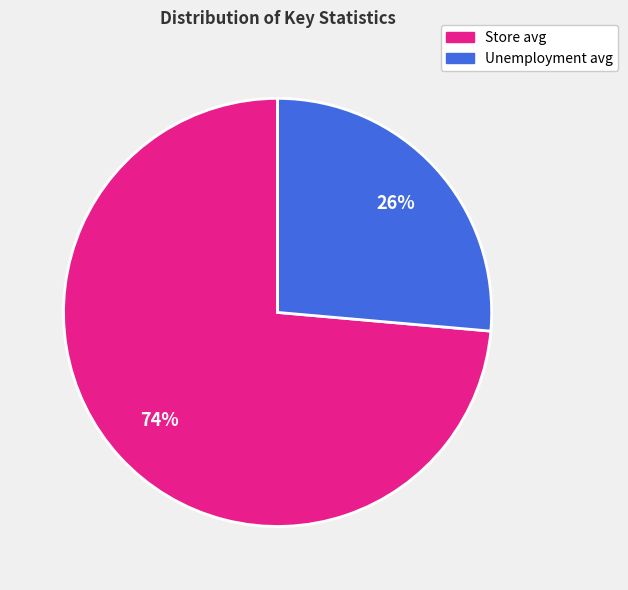

To the nearest percent, what is the average slice percentage?

50%